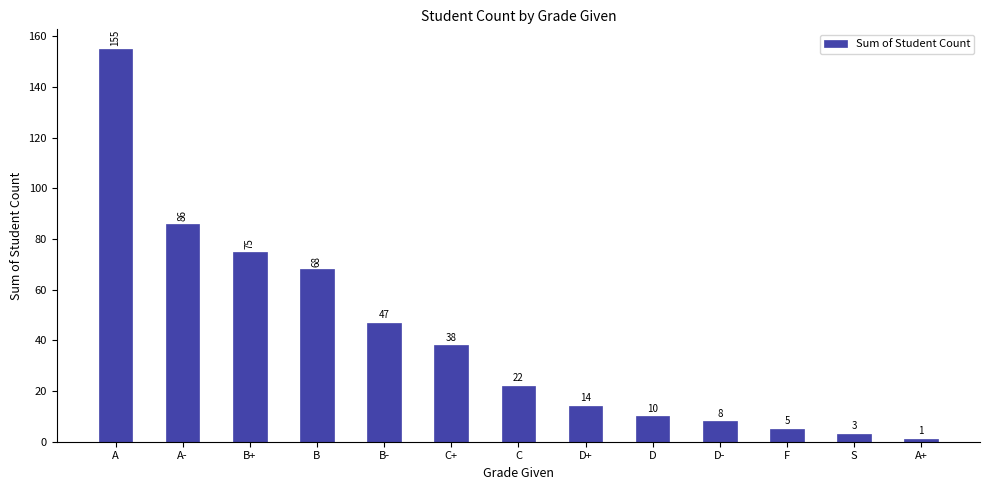

What is the difference between the values at D- and B-?

39